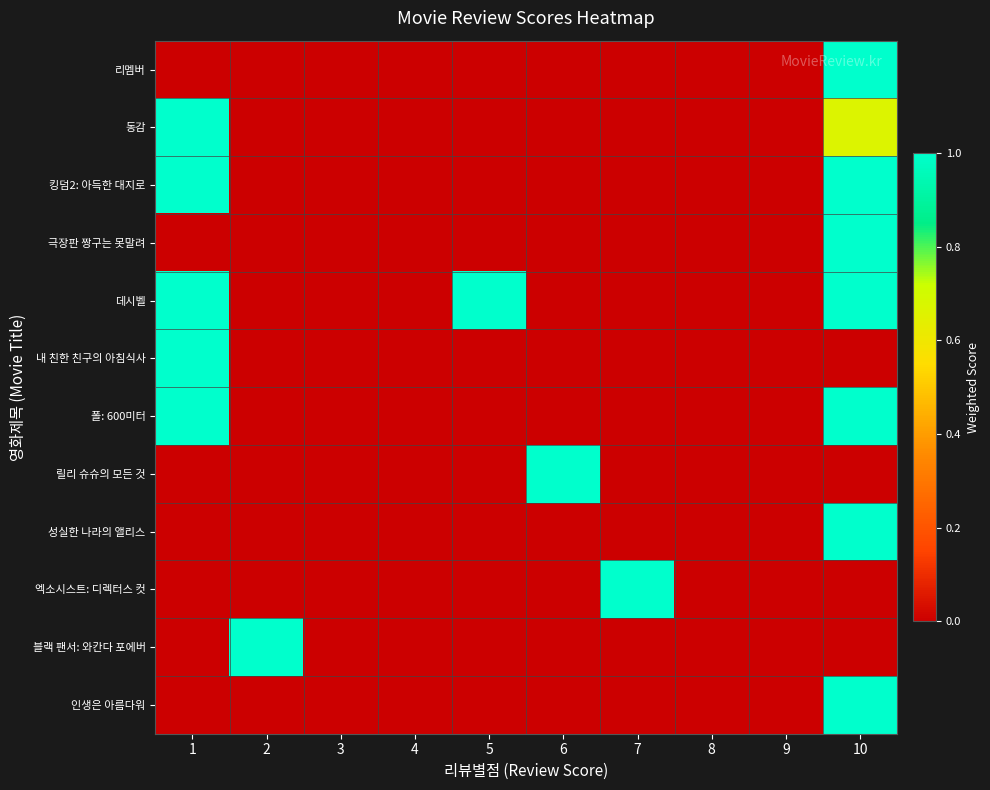

Rank the series at 9 from highest to lowest value.

리멤버, 동감, 킹덤2: 아득한 대지로, 극장판 짱구는 못말려, 데시벨, 내 친한 친구의 아침식사, 폴: 600미터, 릴리 슈슈의 모든 것, 성실한 나라의 앨리스, 엑소시스트: 디렉터스 컷, 블랙 팬서: 와칸다 포에버, 인생은 아름다워